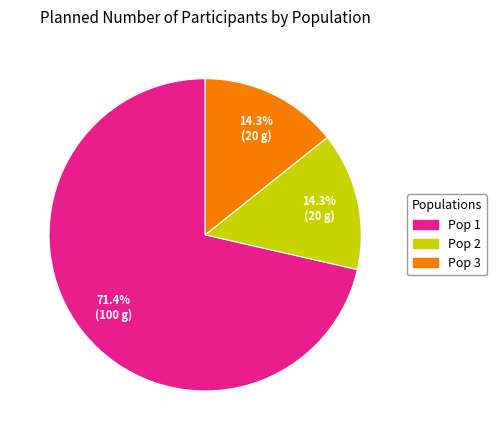

How much of the chart is everything except Pop 1?

28.6%